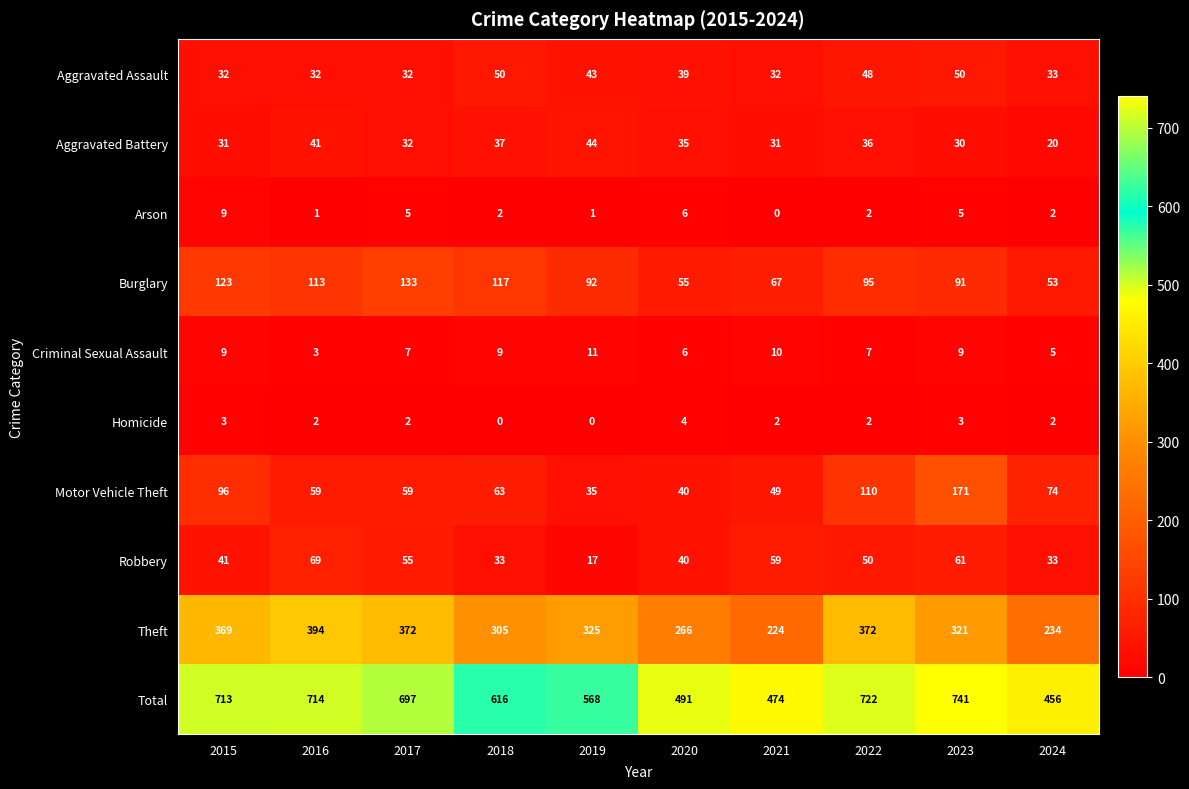

What value does the Burglary series have at 2018, to the nearest 10?

120